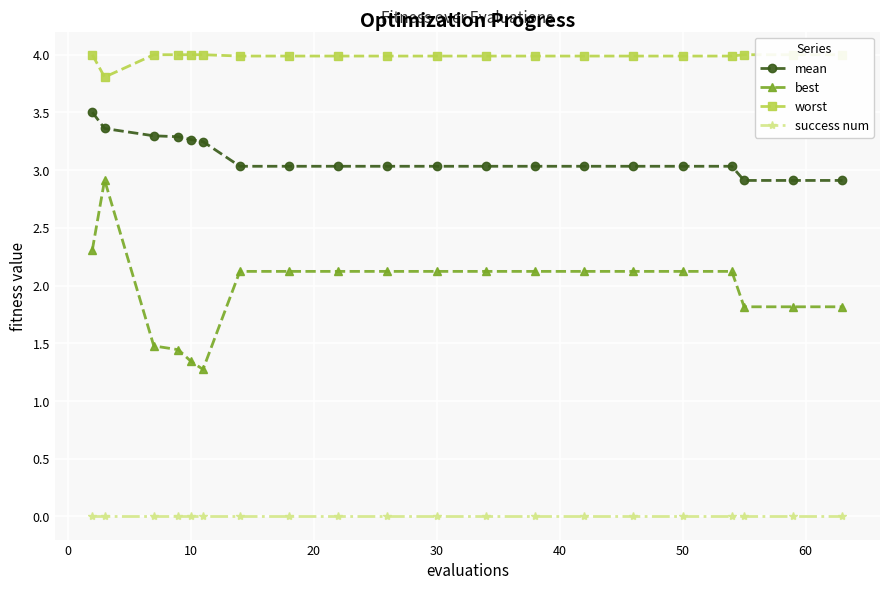

How many categories are shown in the chart?

20